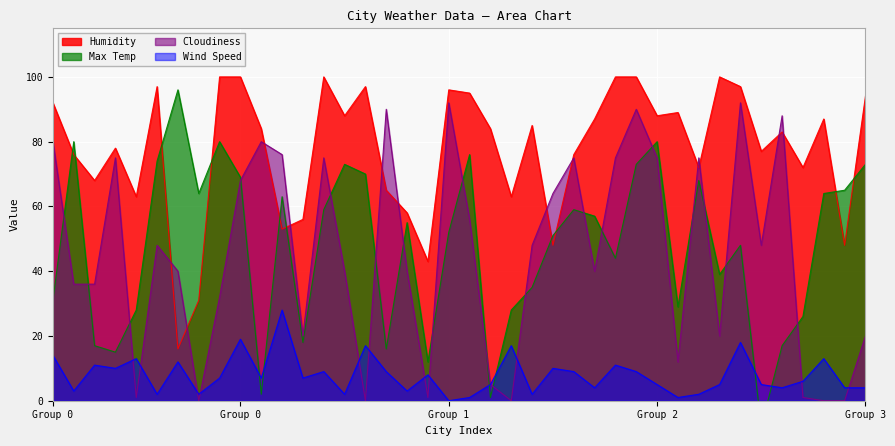

Between which two adjacent categories do Max Temp and Humidity first intersect?

0 and 1